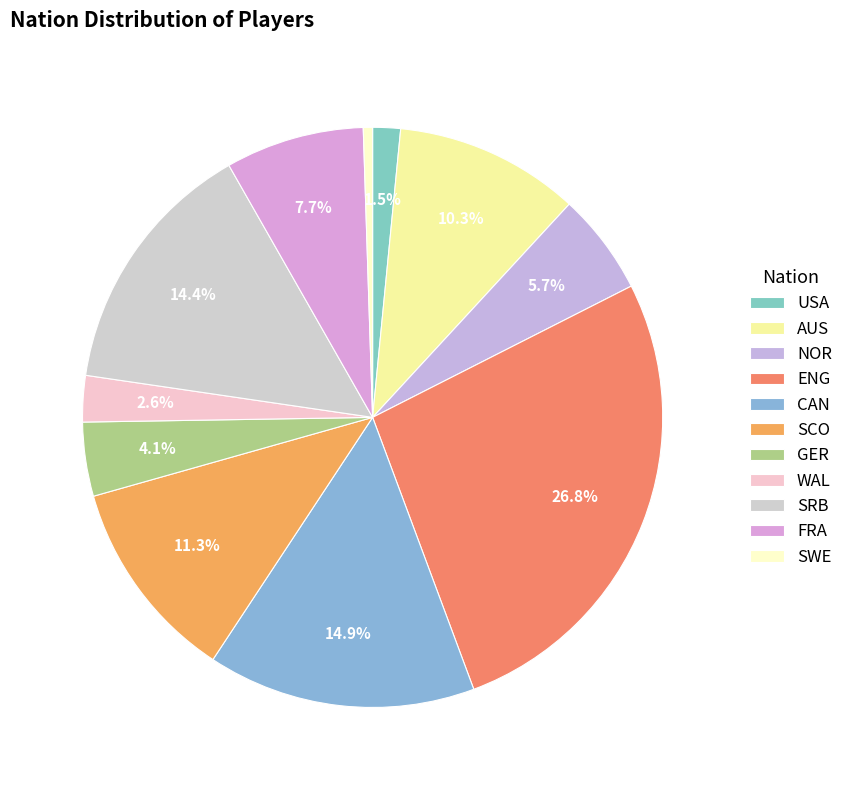

Count the number of slices in the pie.

11